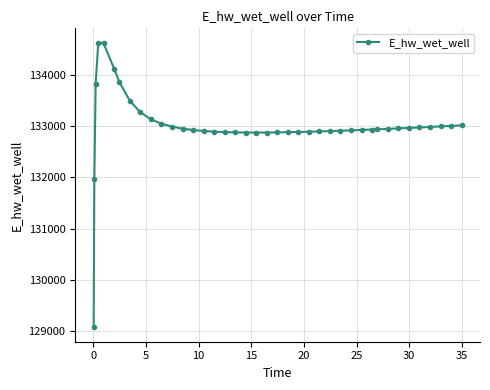

What is the value of the 31st point from the left?

132931.7